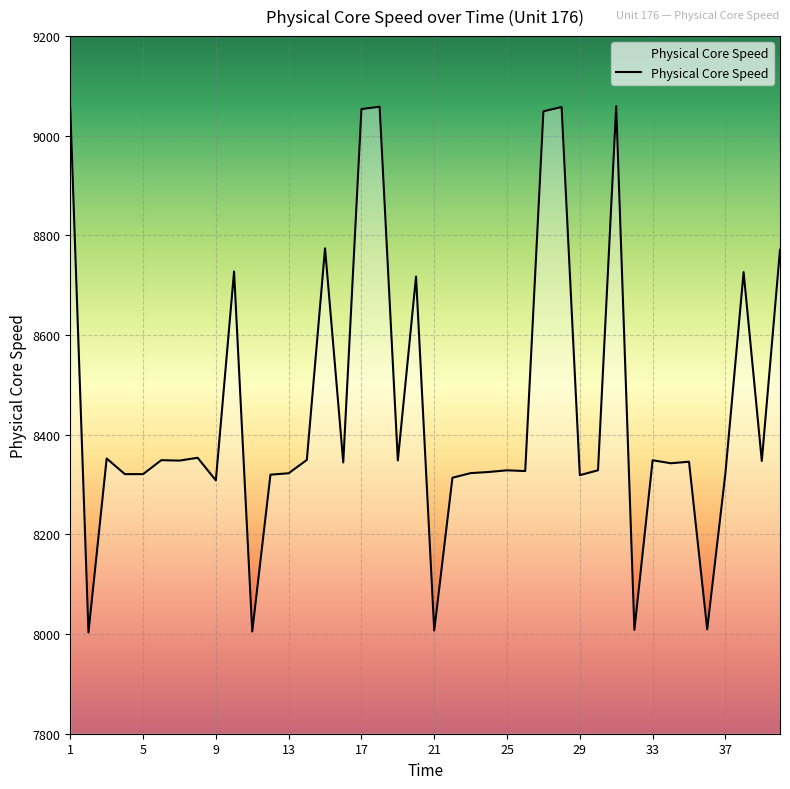

What is the difference between the maximum and minimum values?

1056.2